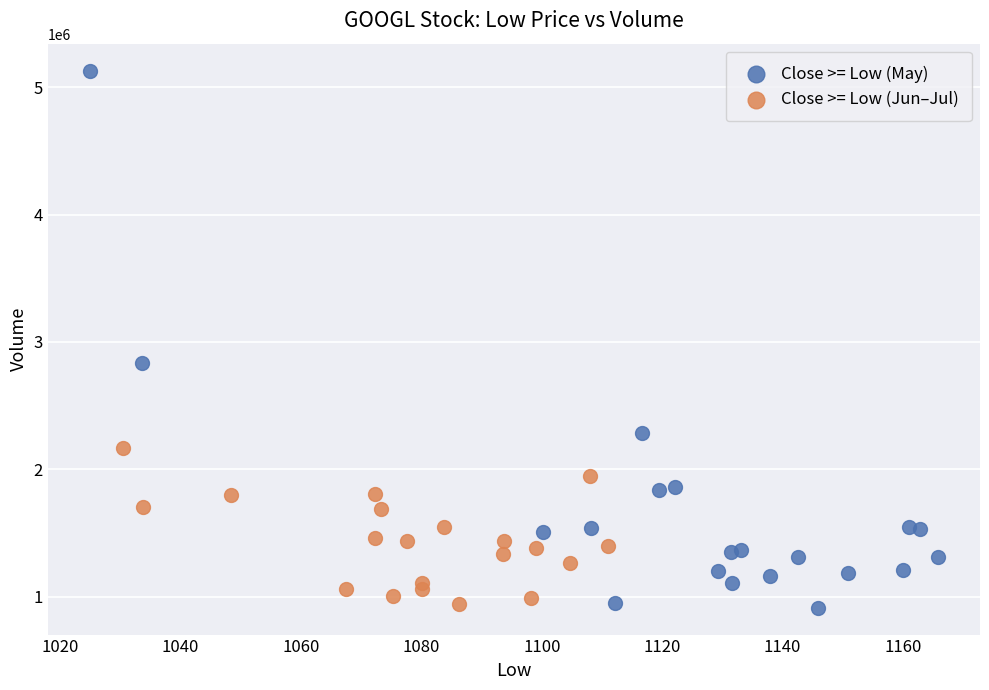

Which series has the largest Y range (max minus min)?

Close >= Low (May)